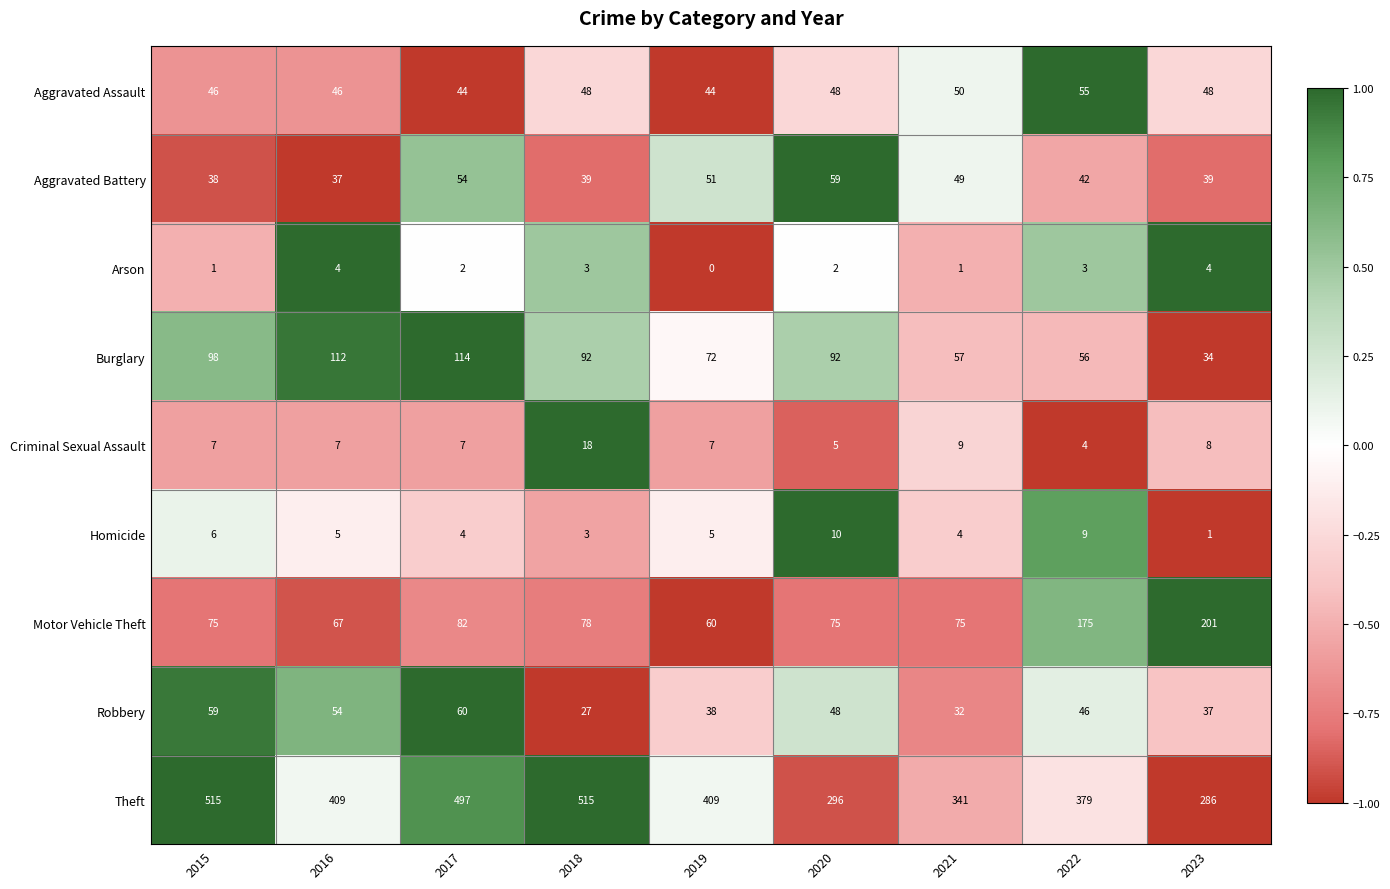

List the labels in order of Robbery value, smallest first.

2018, 2021, 2023, 2019, 2022, 2020, 2016, 2015, 2017